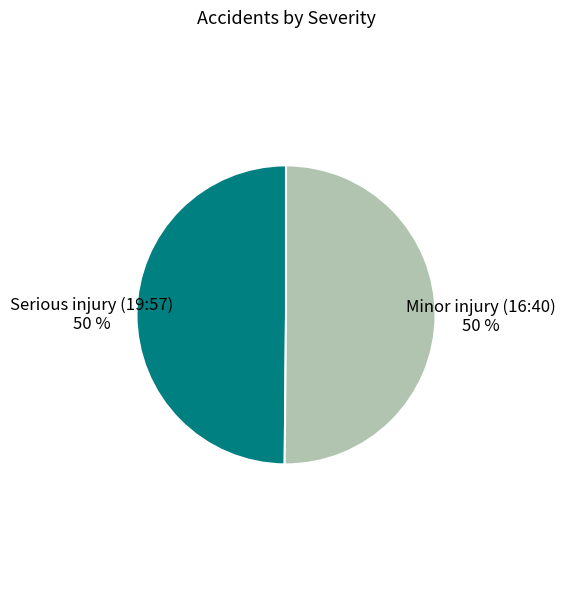

To the nearest percent, what is the average slice percentage?

50%